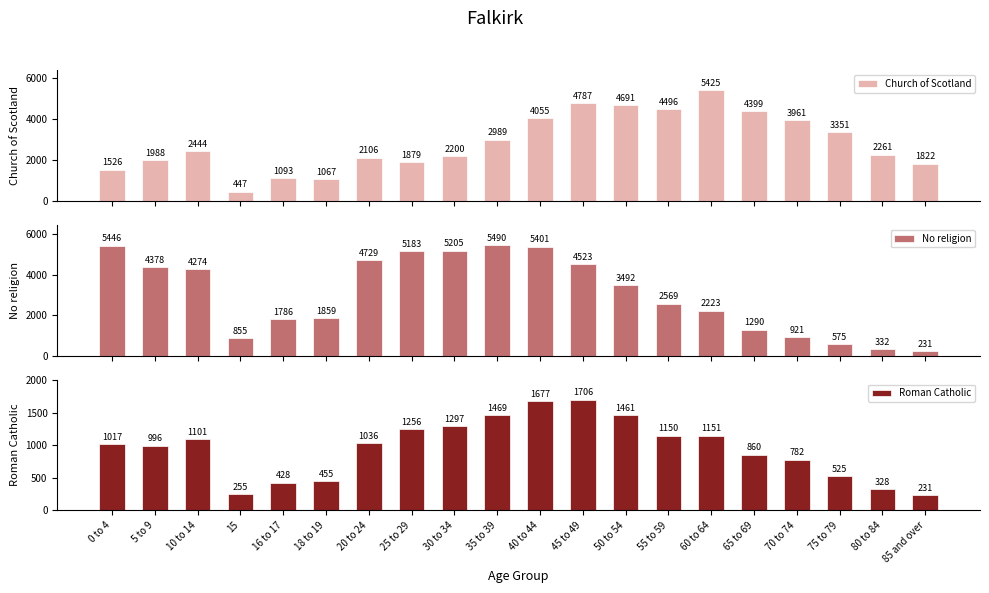

How many bars are there in total?

60